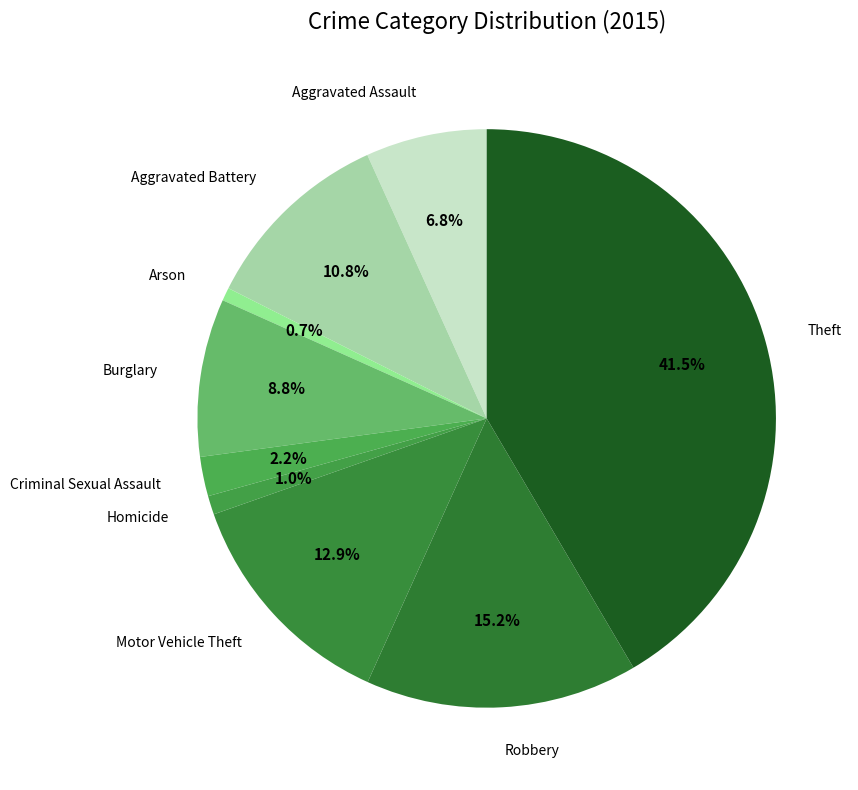

Approximately how many times larger is the value at Theft compared to Motor Vehicle Theft?

3.2